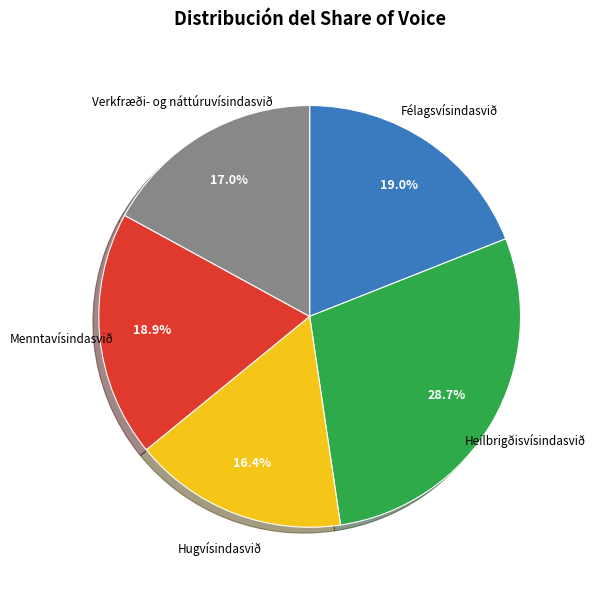

To the nearest percent, what portion does Félagsvísindasvið represent?

19%